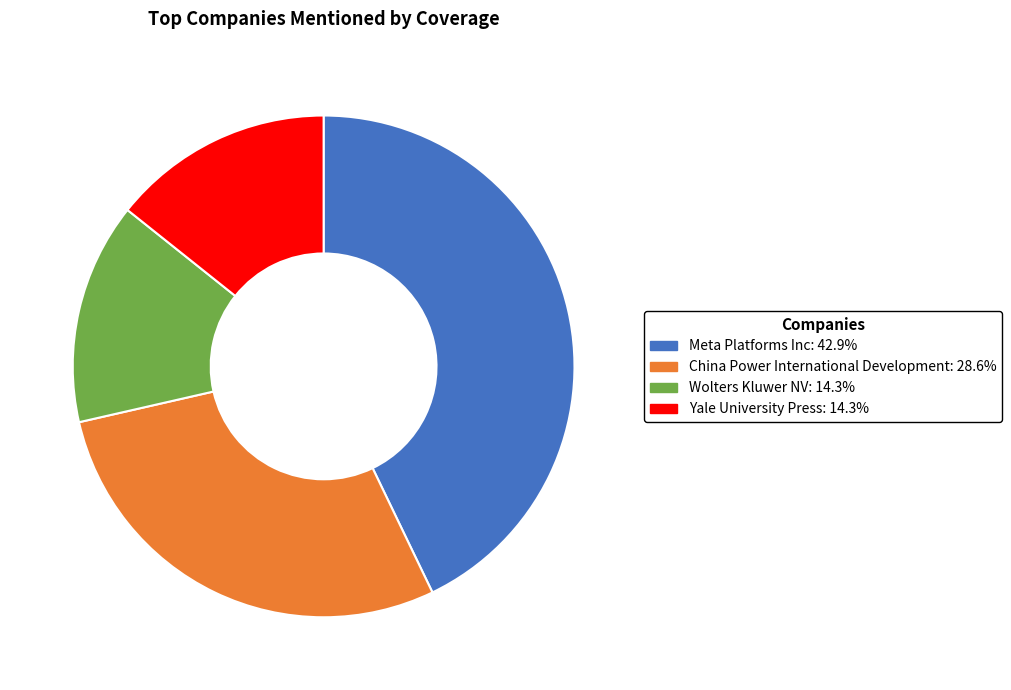

Does any single category account for the majority?

No